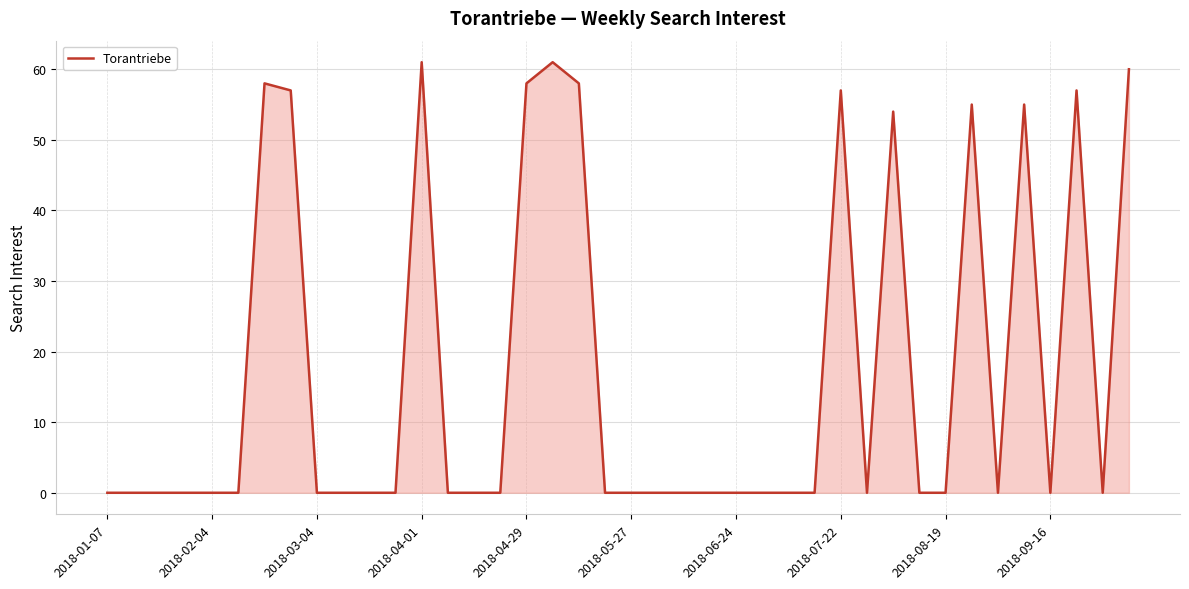

What is the maximum value shown in the chart?

61